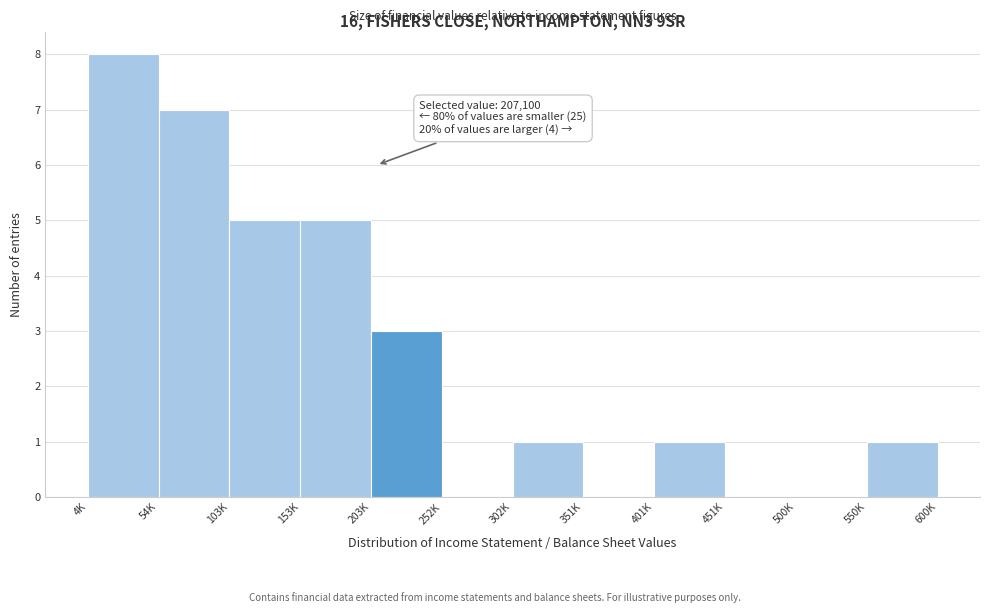

Reading right to left, transcribe all the data shown in this chart.

550K=1	500K=0	451K=0	401K=1	351K=0	302K=1	252K=0	203K=3	153K=5	103K=5	54K=7	4K=8